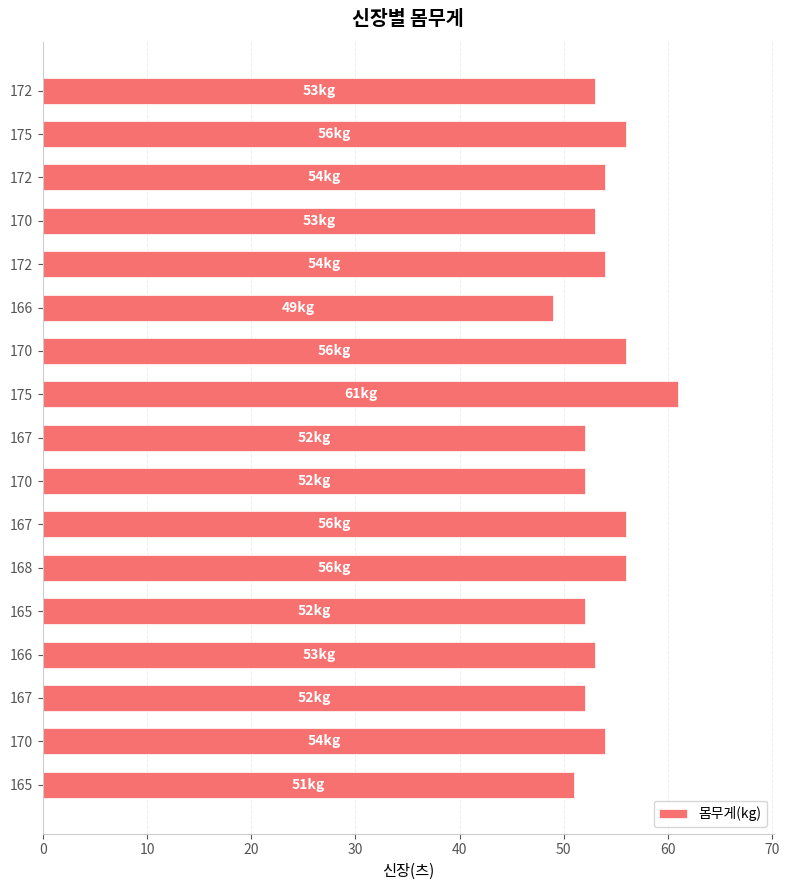

Are the bars grouped side by side (vs. stacked)?

No